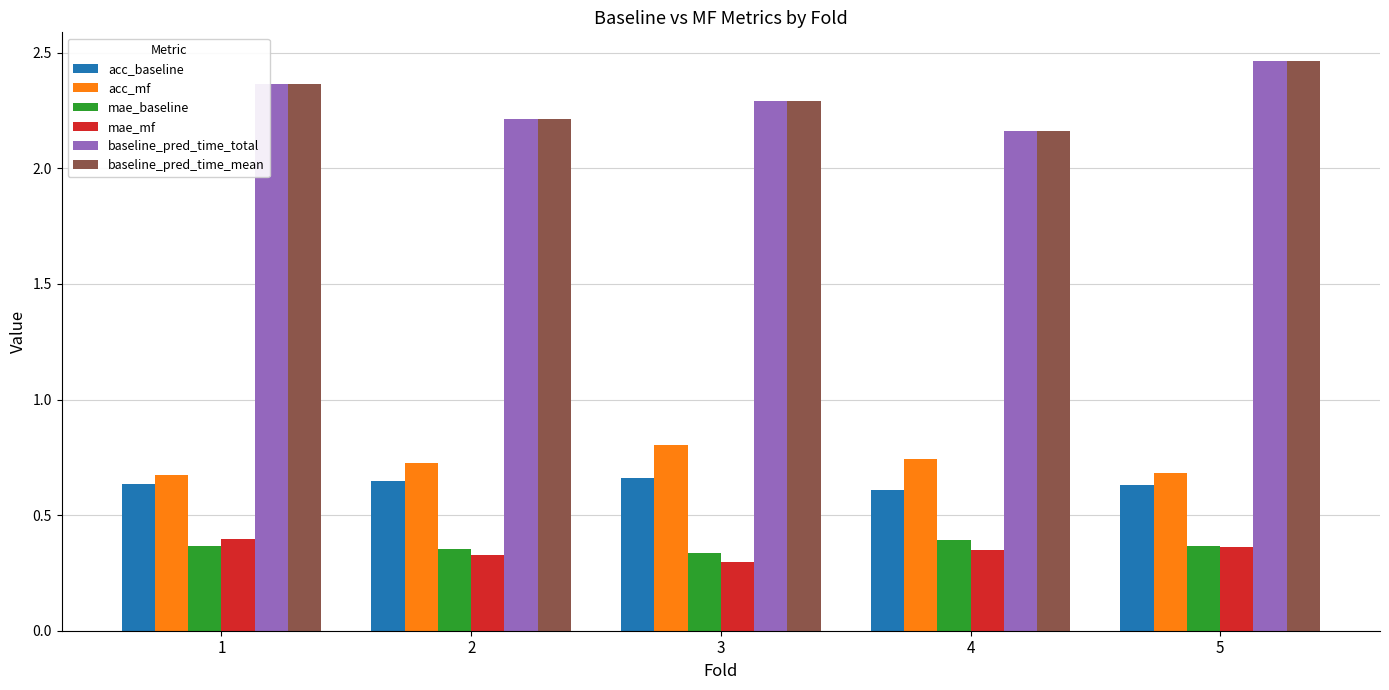

What is the sum of the acc_mf values at 3 and 2?

1.5